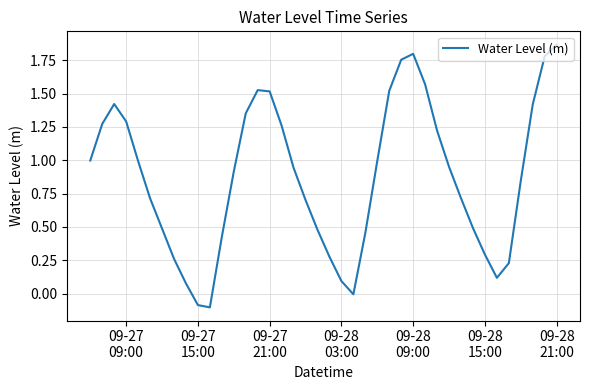

At which label does the data first exceed 0?

09-27
09:00